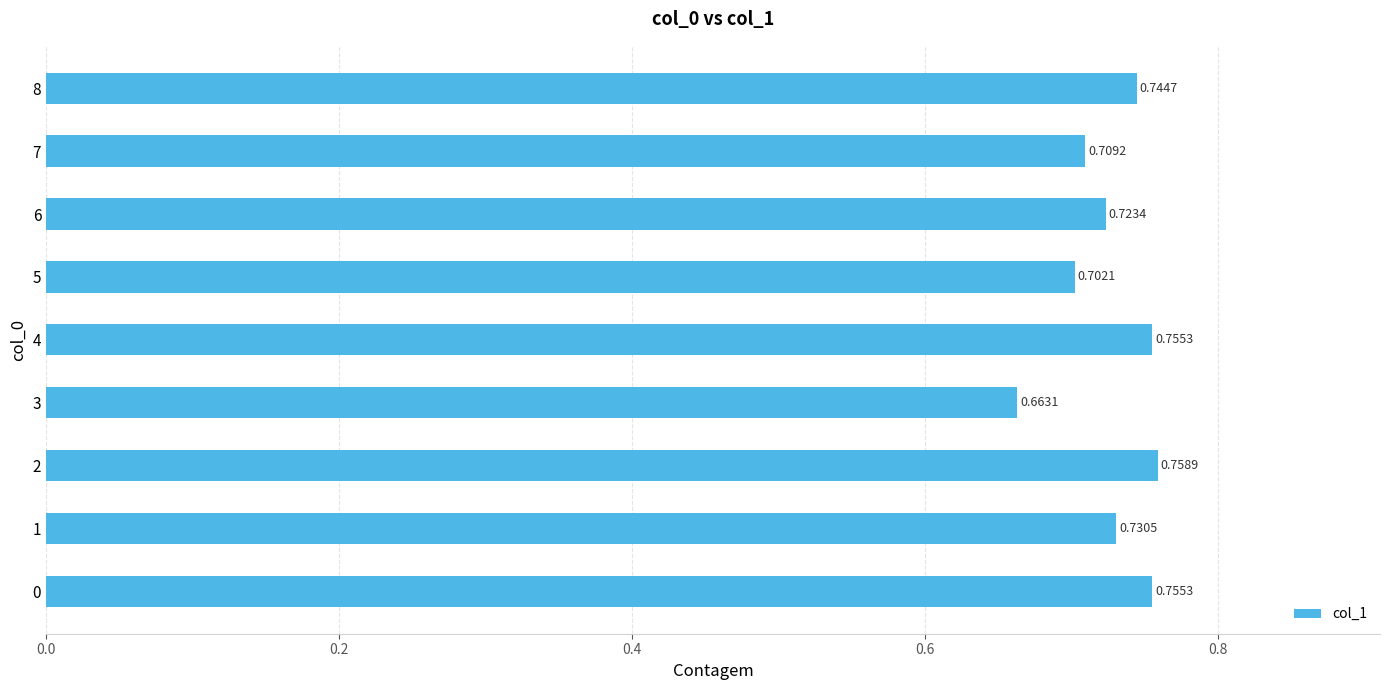

What is the sum of the values at 0 and 4?

1.5